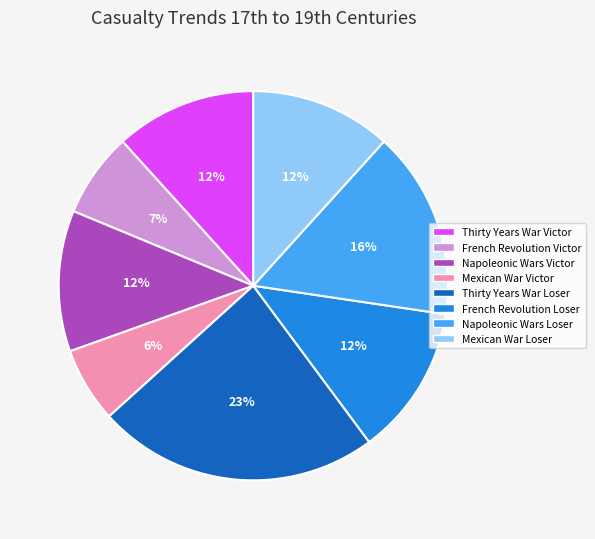

Does Napoleonic Wars Loser represent more than half of the total?

No